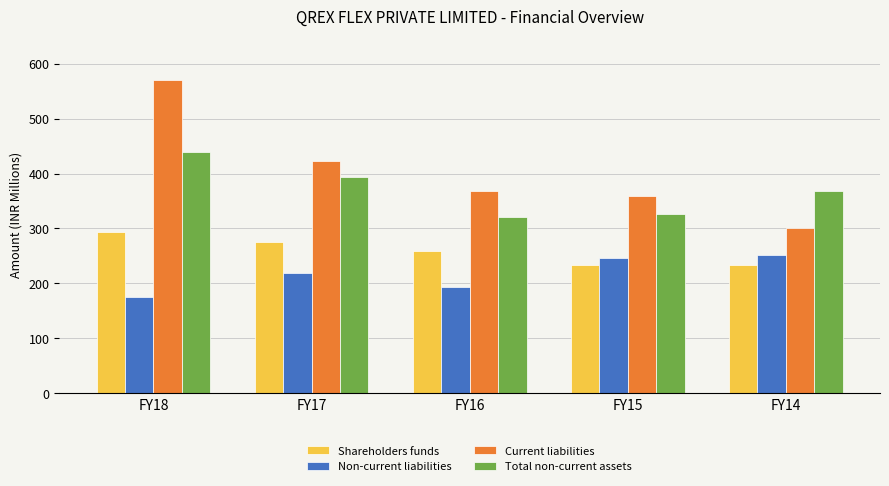

List the labels in order of Current liabilities value, largest first.

FY18, FY17, FY16, FY15, FY14